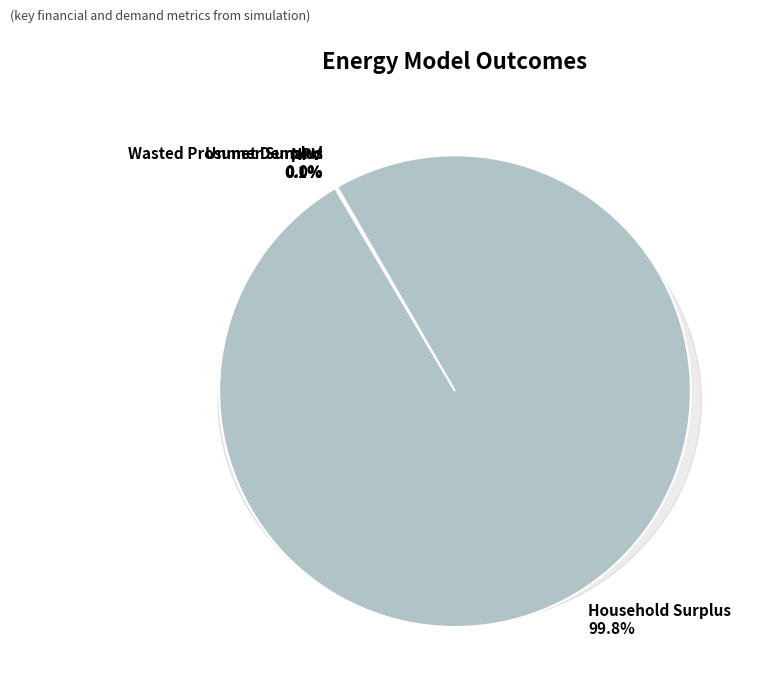

What percentage is the Household Surplus slice, to the nearest percent?

100%